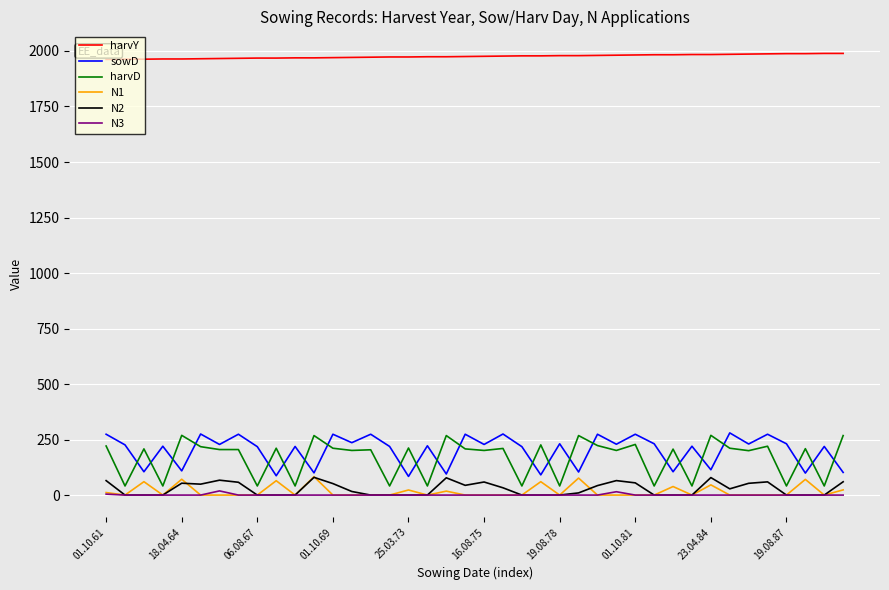

True or false: sowD and N3 intersect in this chart.

False